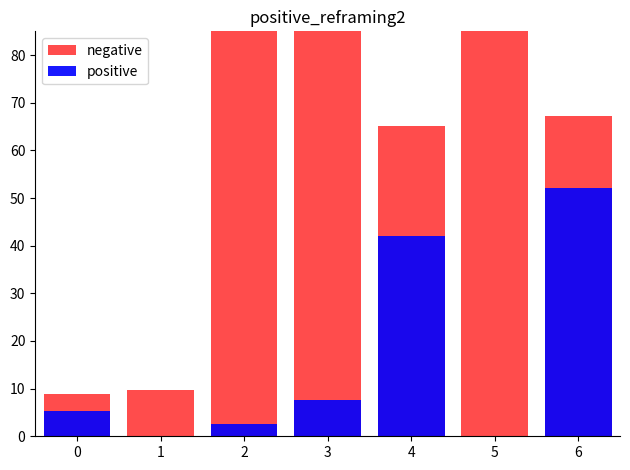

Is the value of negative at 1 greater than the value of positive at 5?

Yes